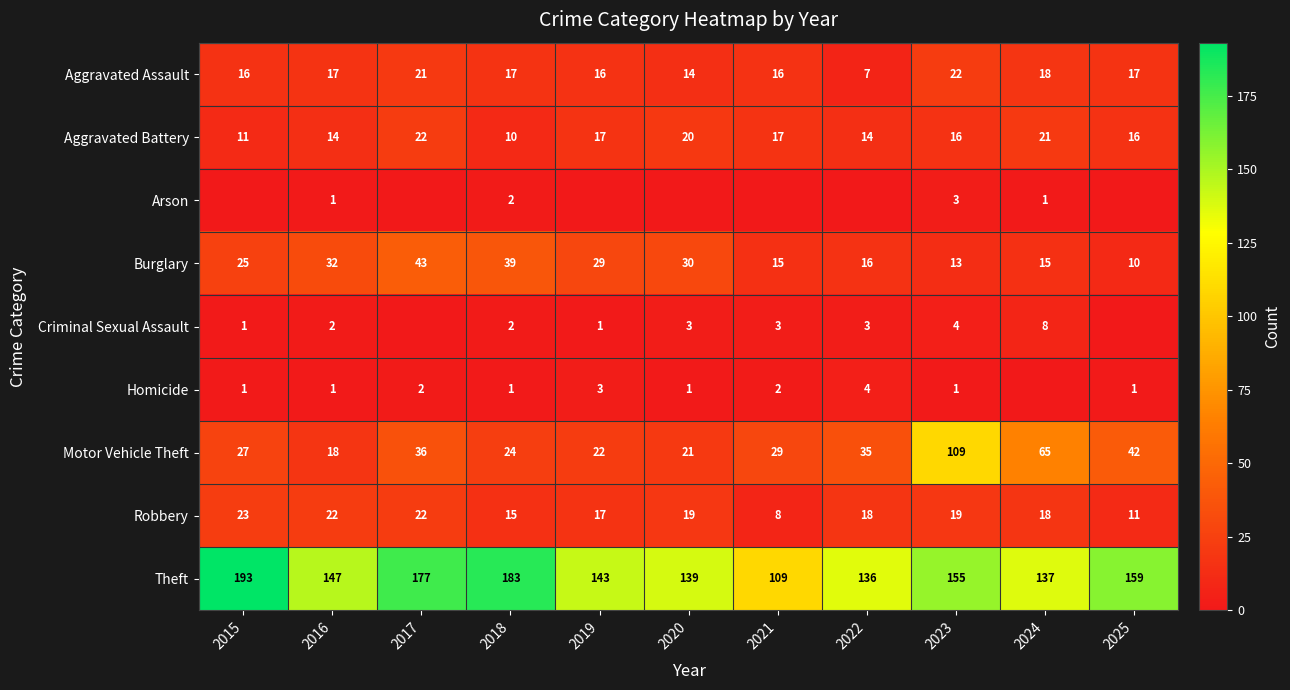

What is the sum of the Criminal Sexual Assault values at 2015 and 2019?

2